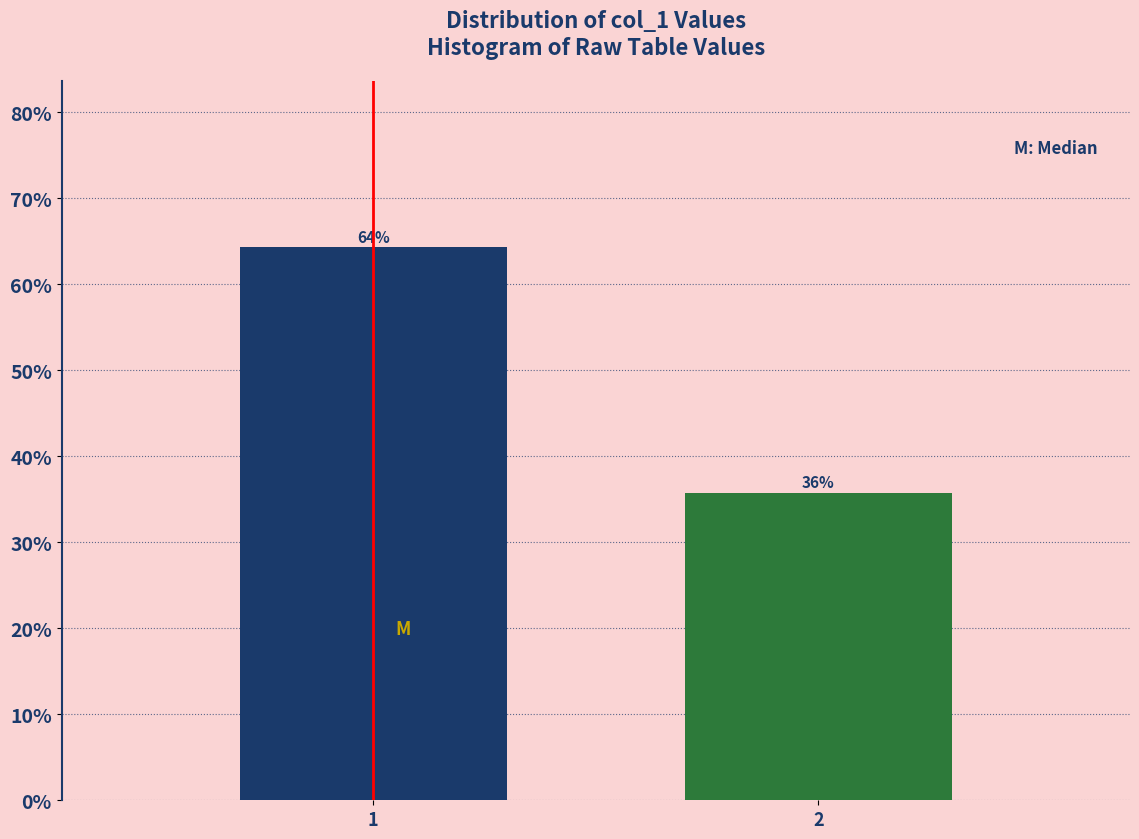

What is the sum of all values?

100.0